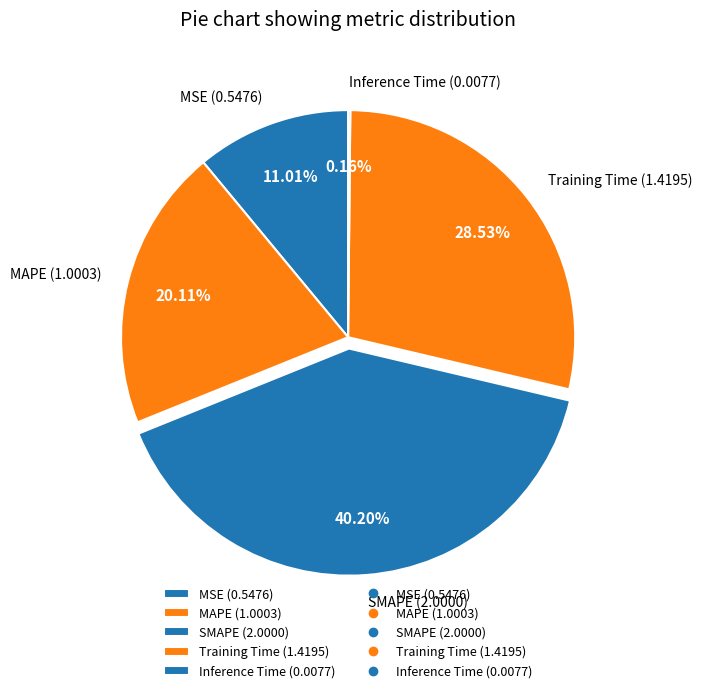

Combined, do MAPE (1.0003) and Training Time (1.4195) account for over 50%?

No